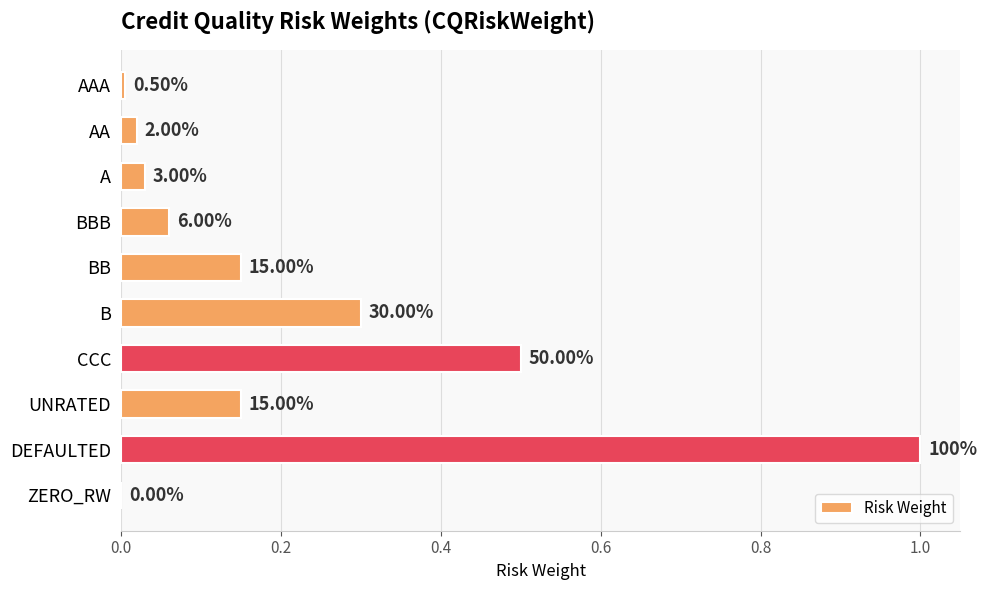

How many categories are shown in the chart?

10